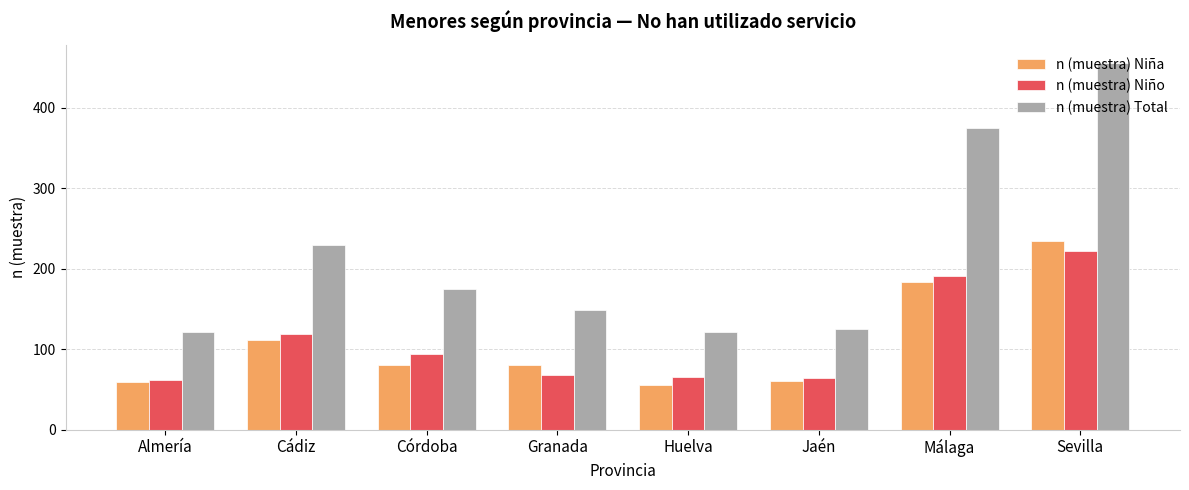

At which category is the sum across all series the highest?

Sevilla